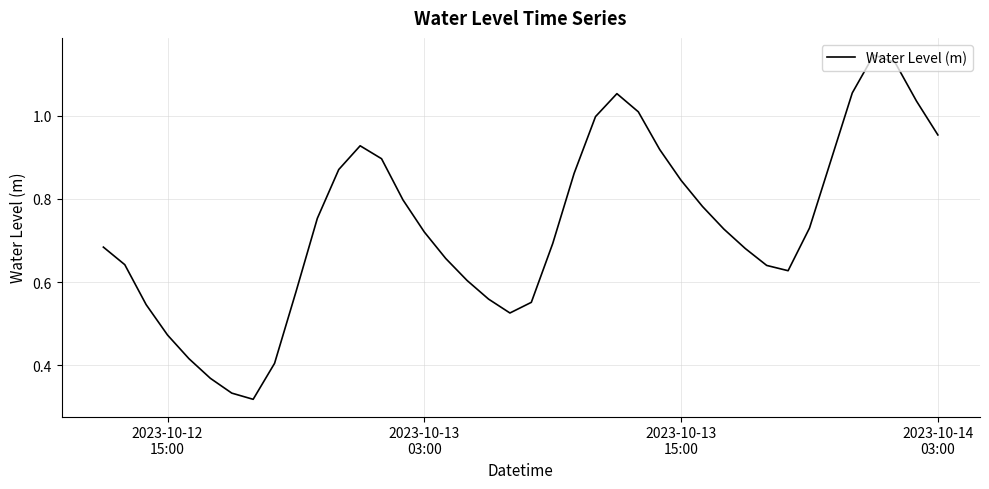

How many lines are shown in the chart?

1